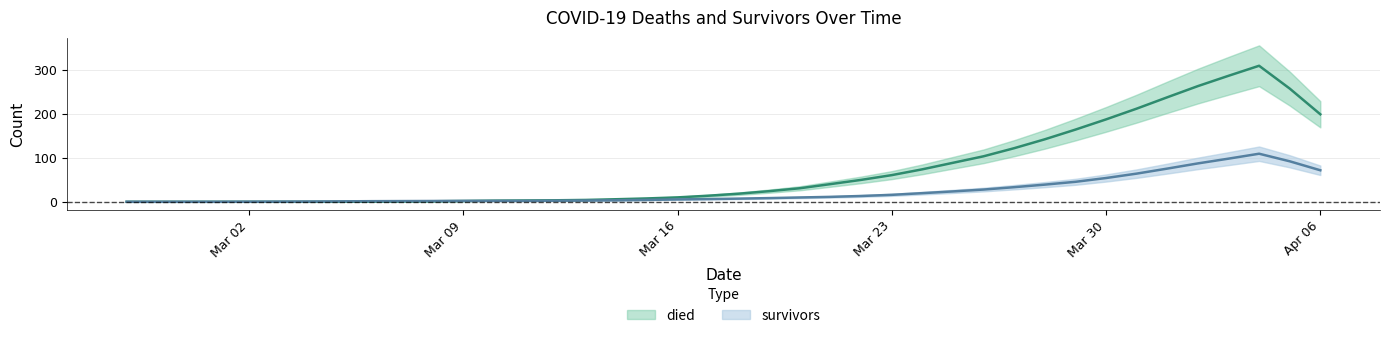

Does the chart have visible grid lines?

Yes